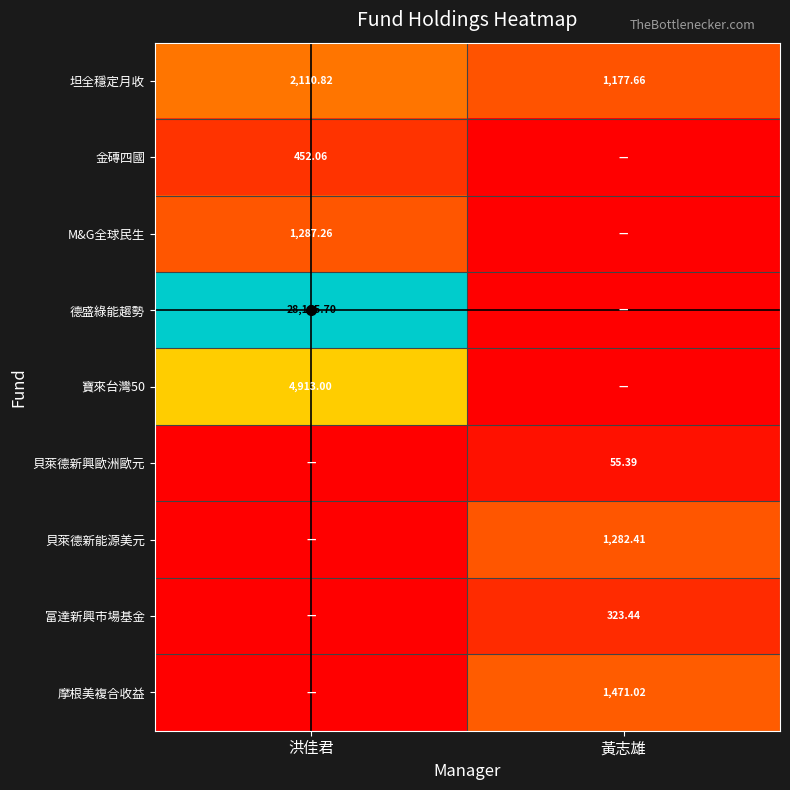

What is the total value across all series at 黃志雄?

4309.9